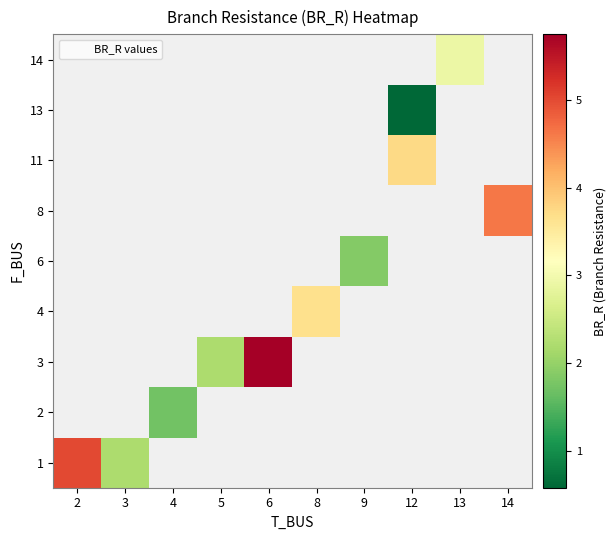

Is the value of 2 at 6 greater than the value of 4 at 4?

No